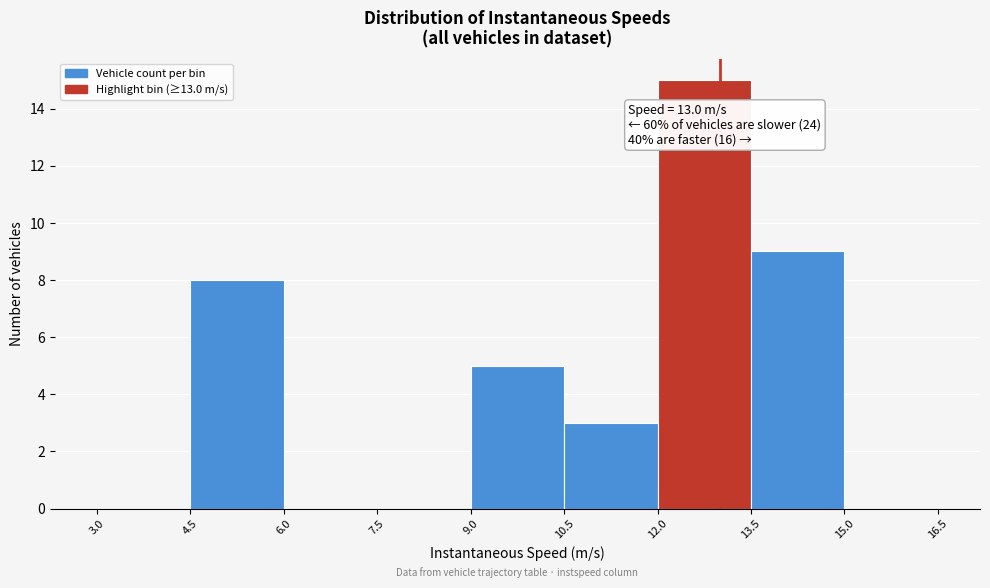

Over which range of the x-axis is the bar tallest?

12.0 to 13.5